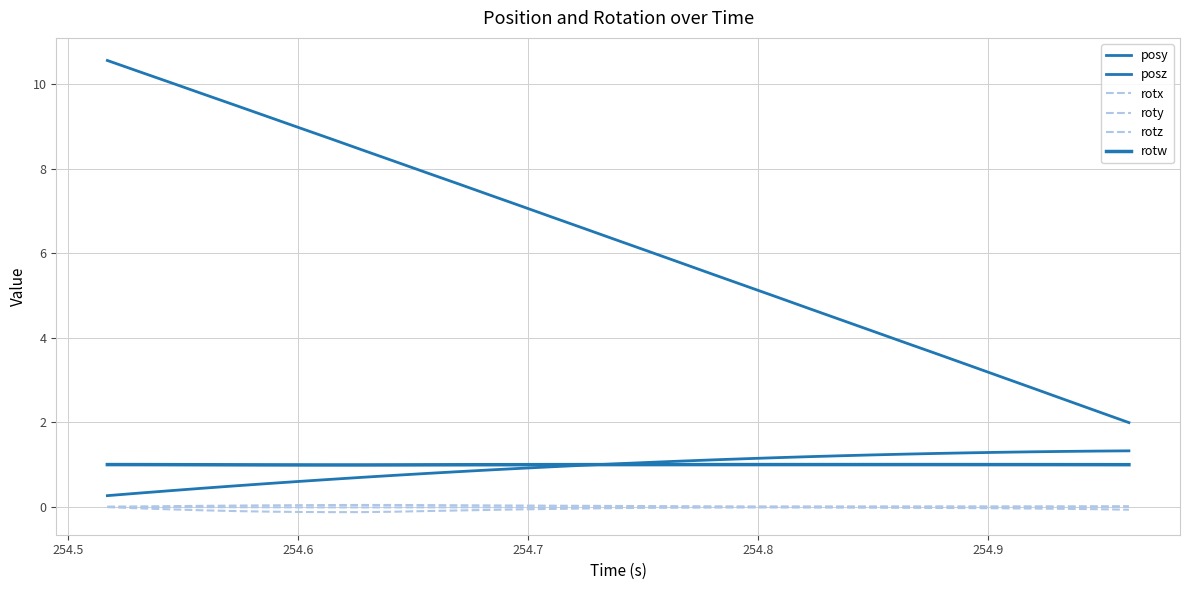

How many lines are shown in the chart?

6